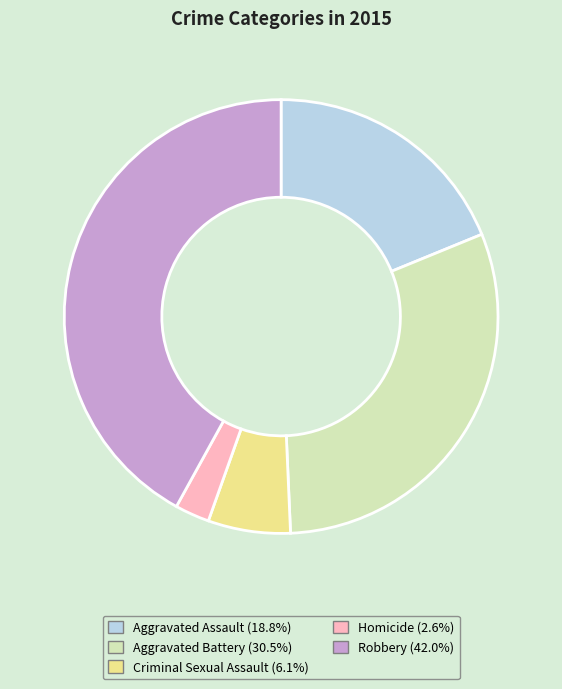

What is the largest slice in the pie chart?

Robbery